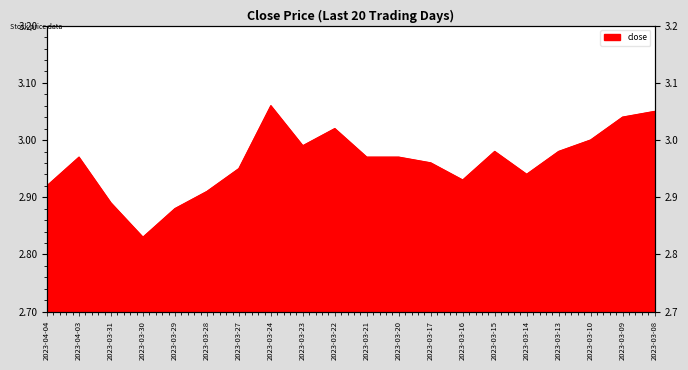

Count the number of data series in this chart.

1